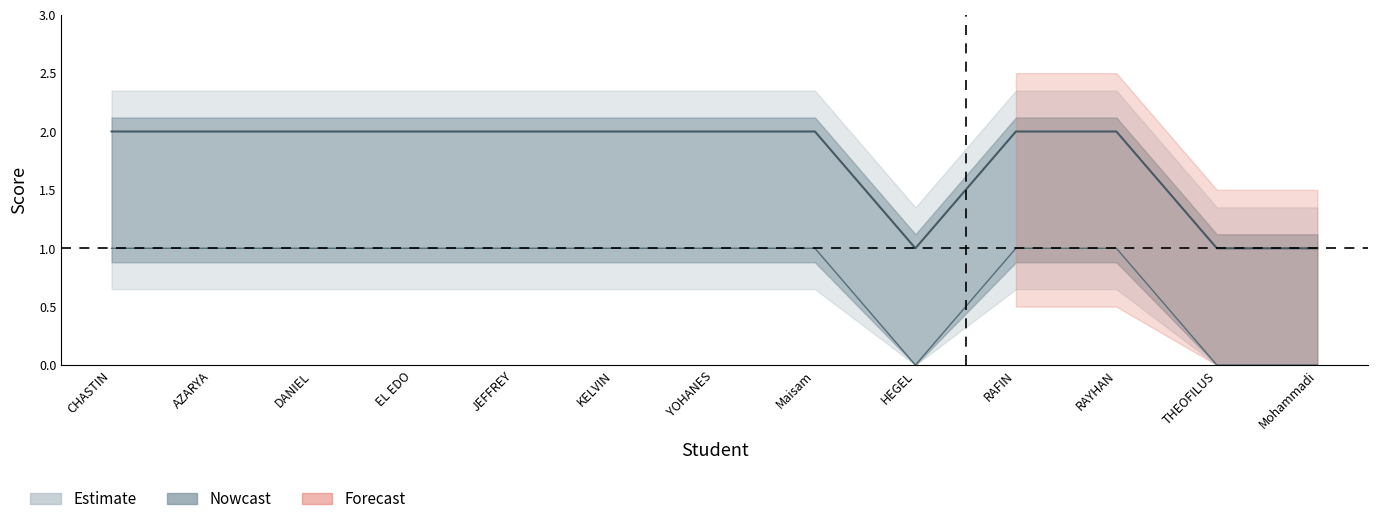

Is this an area chart (filled region under the line)?

No